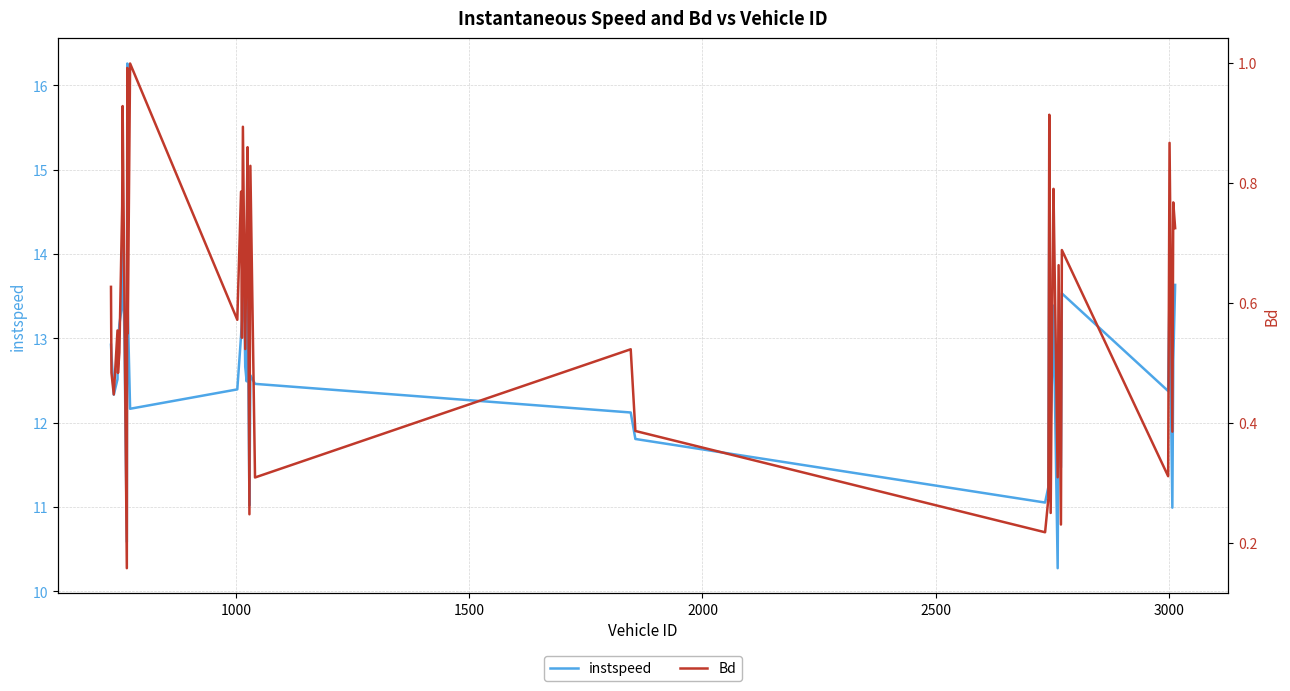

True or false: instspeed and Bd cross at least once.

False